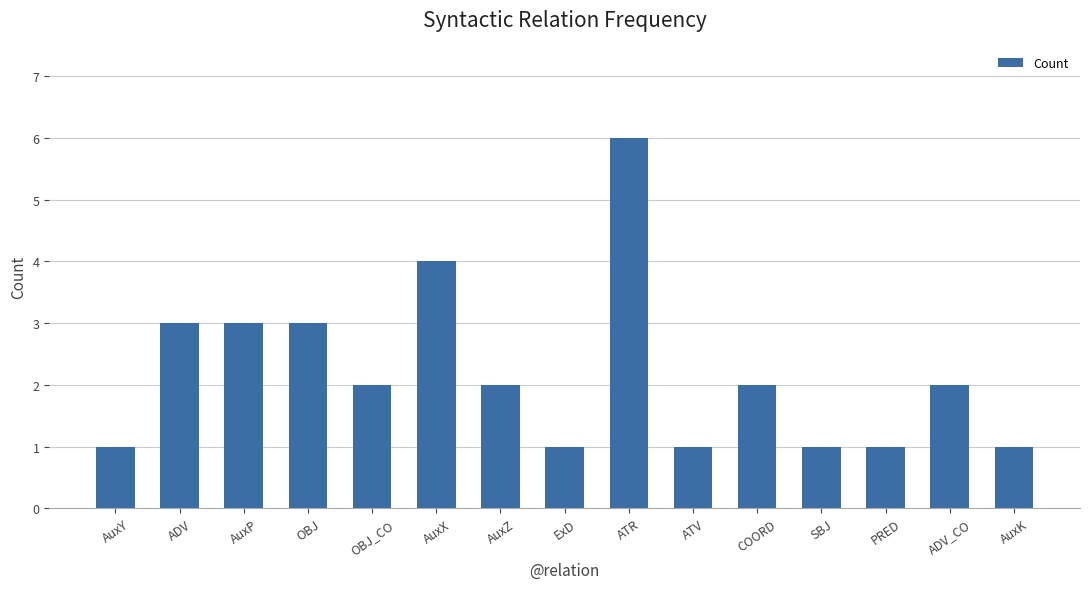

What is the sum of the values at ExD and AuxK?

2